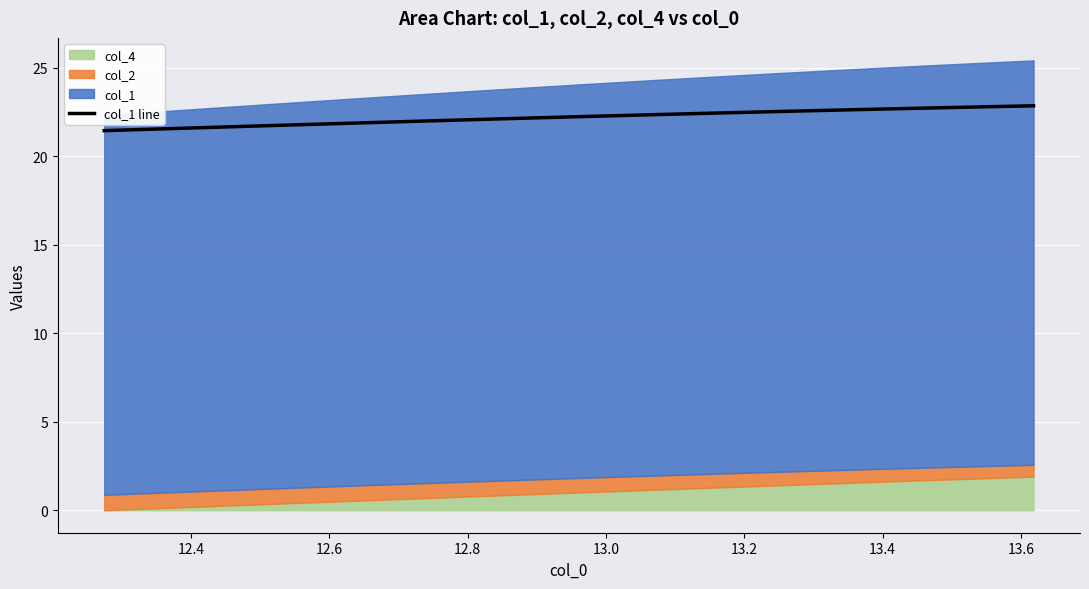

What is the difference between the maximum and second lowest values?

1.3